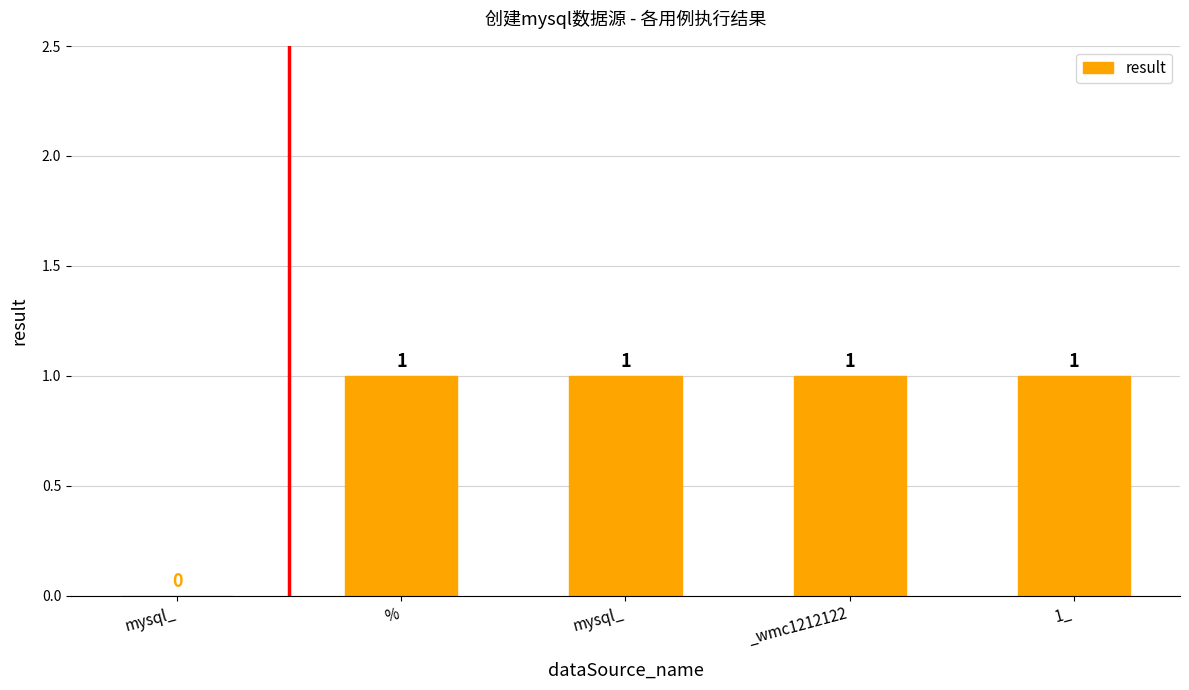

At which category does the chart reach its minimum across all series?

mysql_